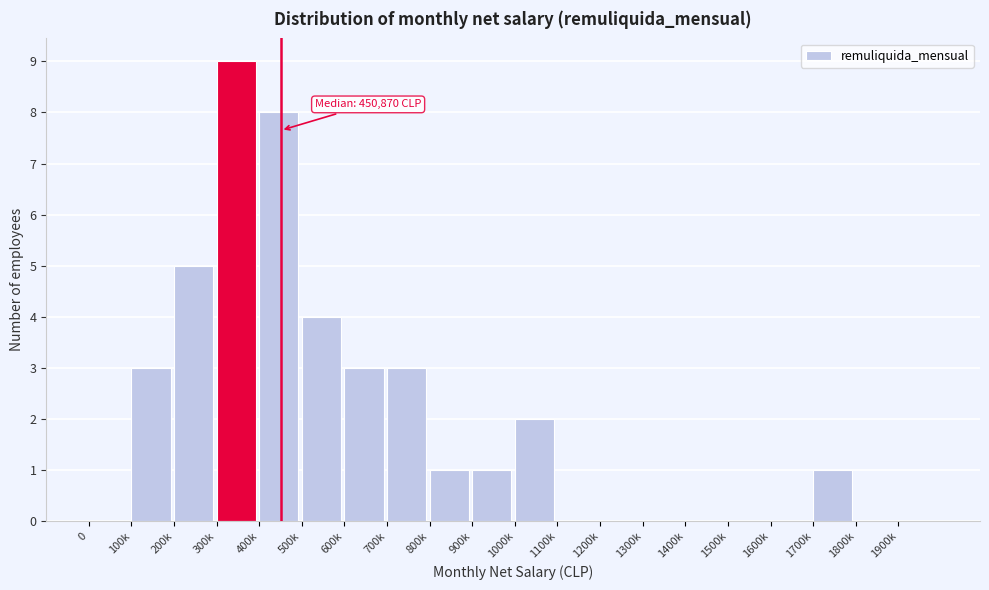

Reading right to left, transcribe all the data shown in this chart.

1900k=0	1800k=0	1700k=1	1600k=0	1500k=0	1400k=0	1300k=0	1200k=0	1100k=0	1000k=2	900k=1	800k=1	700k=3	600k=3	500k=4	400k=8	300k=9	200k=5	100k=3	0=0